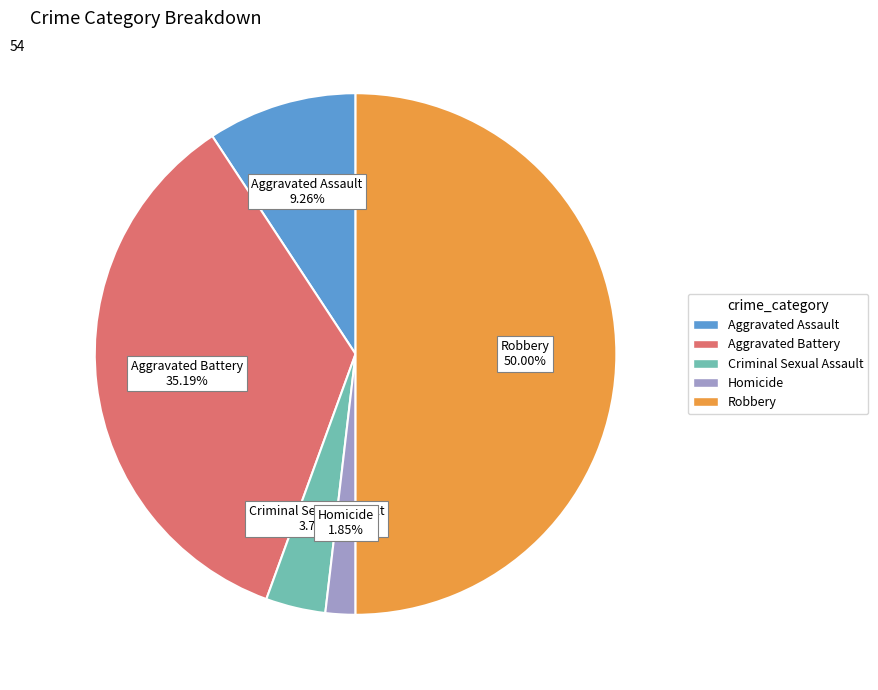

What is the smallest slice in the pie chart?

Homicide